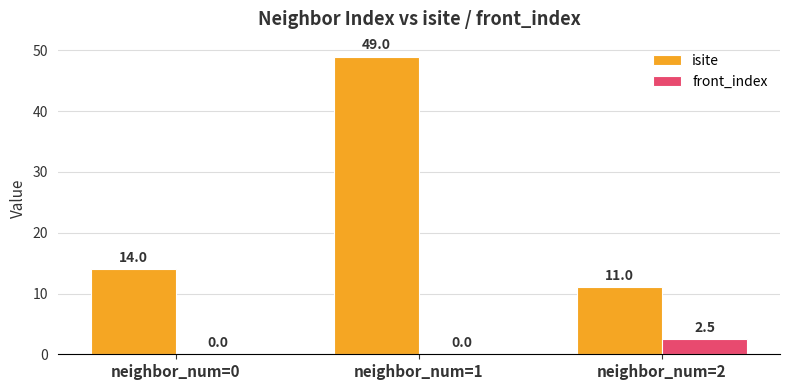

Is it true that front_index equals 2.5 at neighbor_num=2?

True